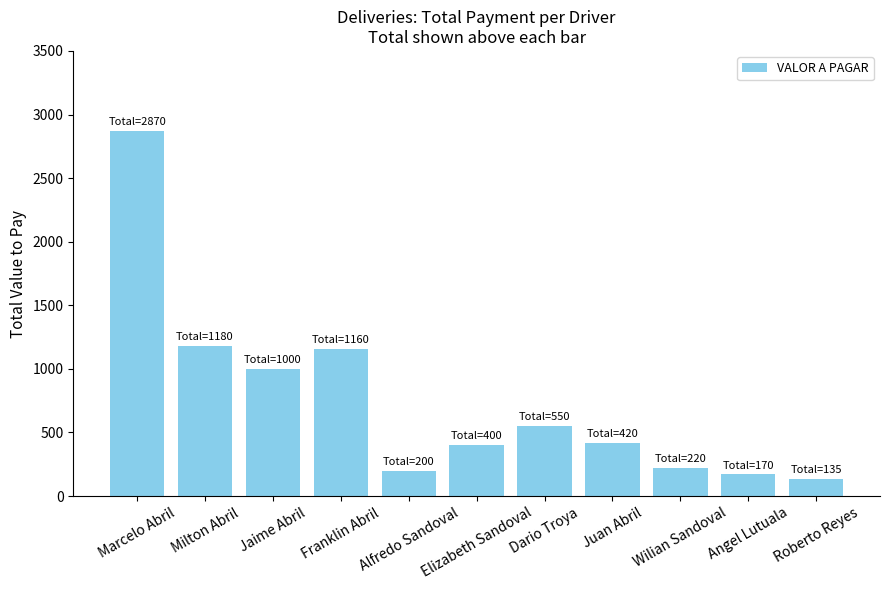

Does the chart contain any negative values?

No